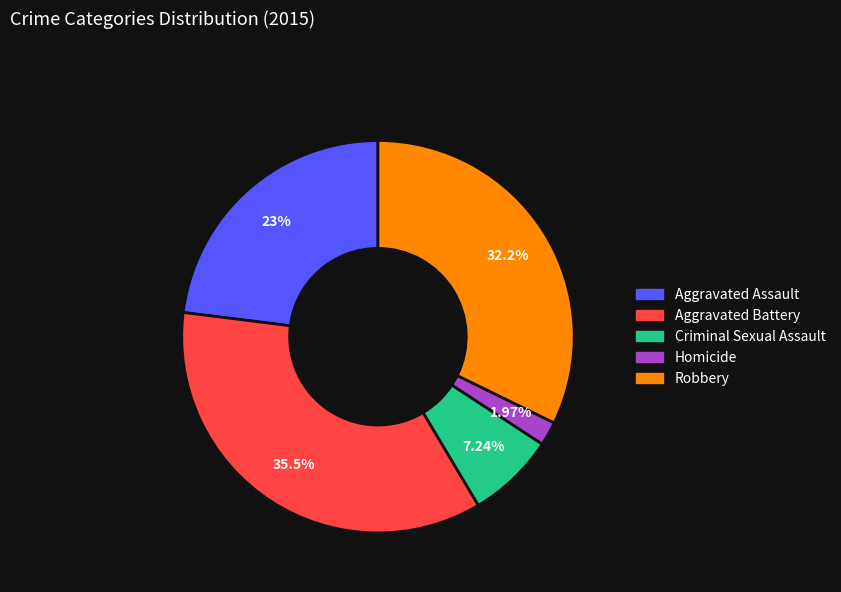

What percentage is the Robbery slice, to the nearest percent?

32%